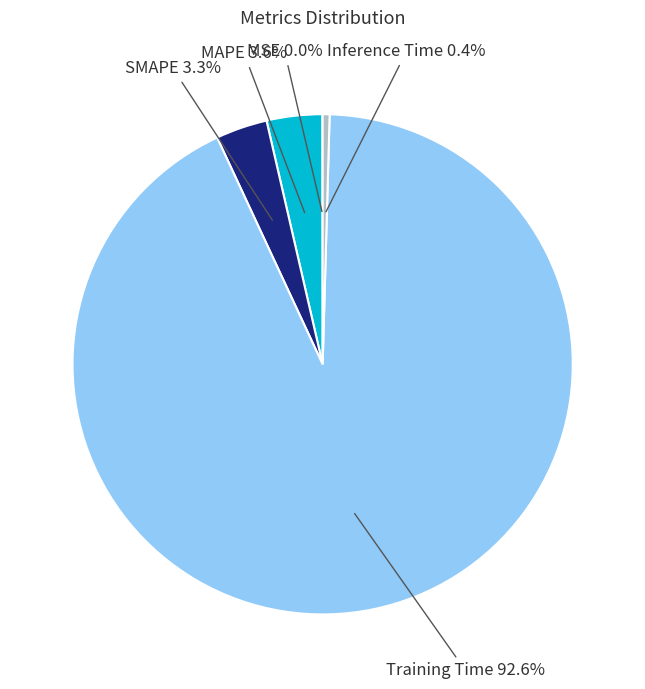

Is there any slice that represents more than half of the pie?

Yes